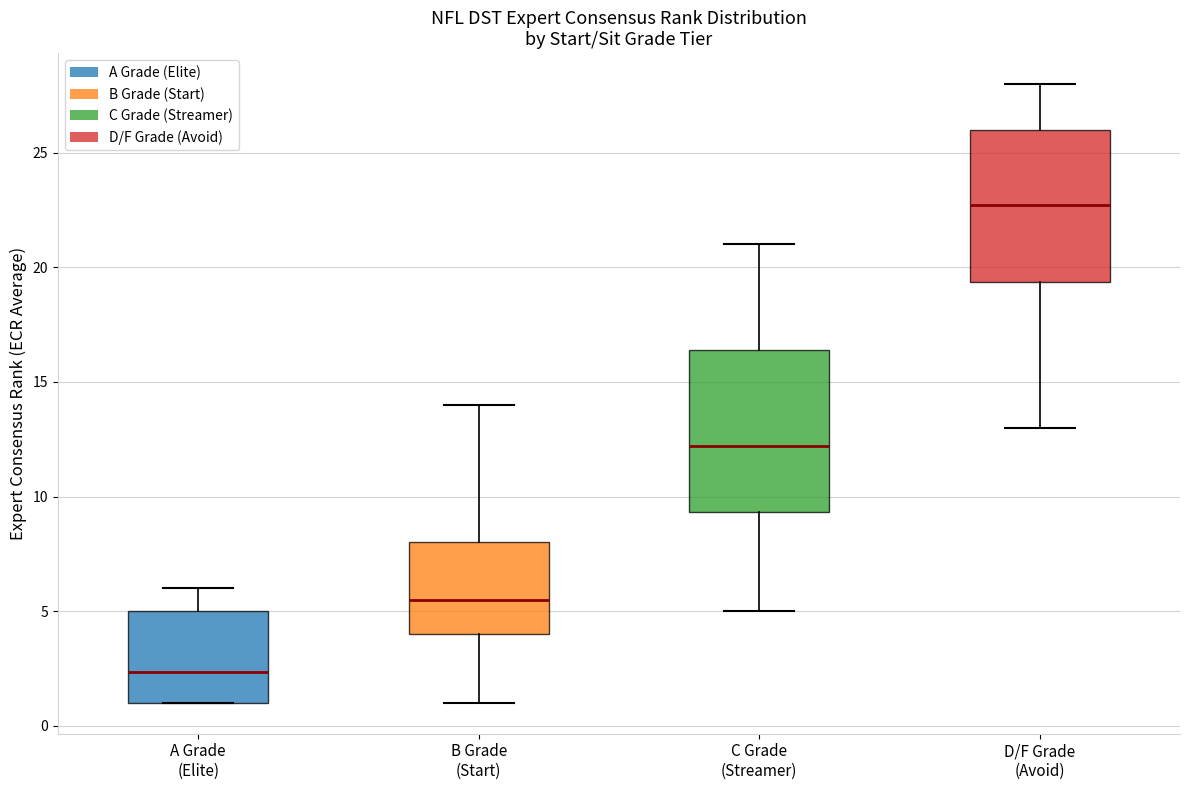

Where does the upper whisker of the box for D/F Grade (Avoid) end on the y-axis? The values are not printed on the chart, so give them approximately, as read against the axis.

28.0